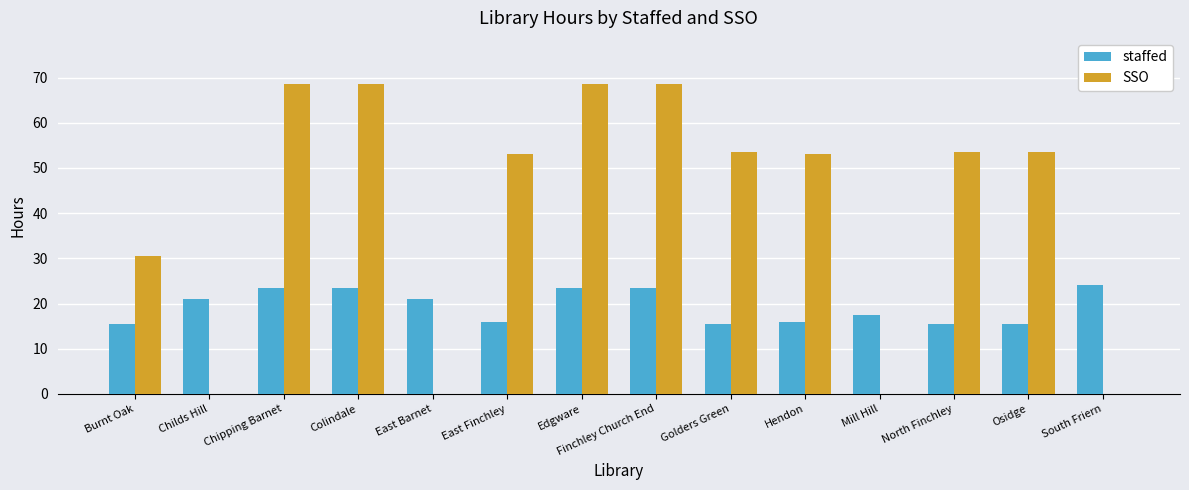

What are all the series names shown in the legend?

staffed, SSO